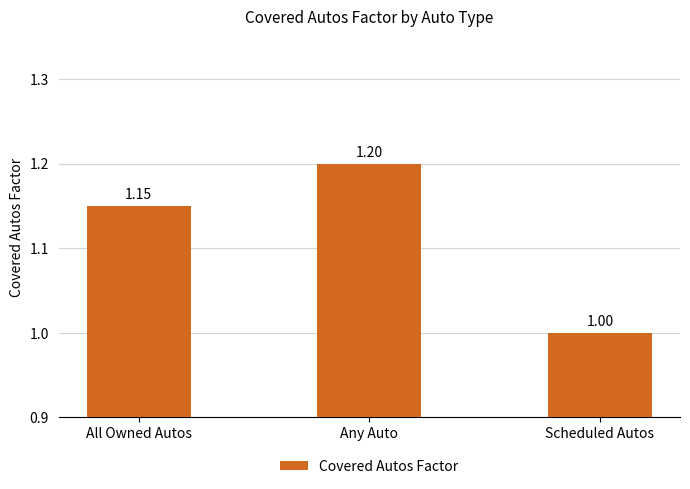

What position from the right is All Owned Autos?

3